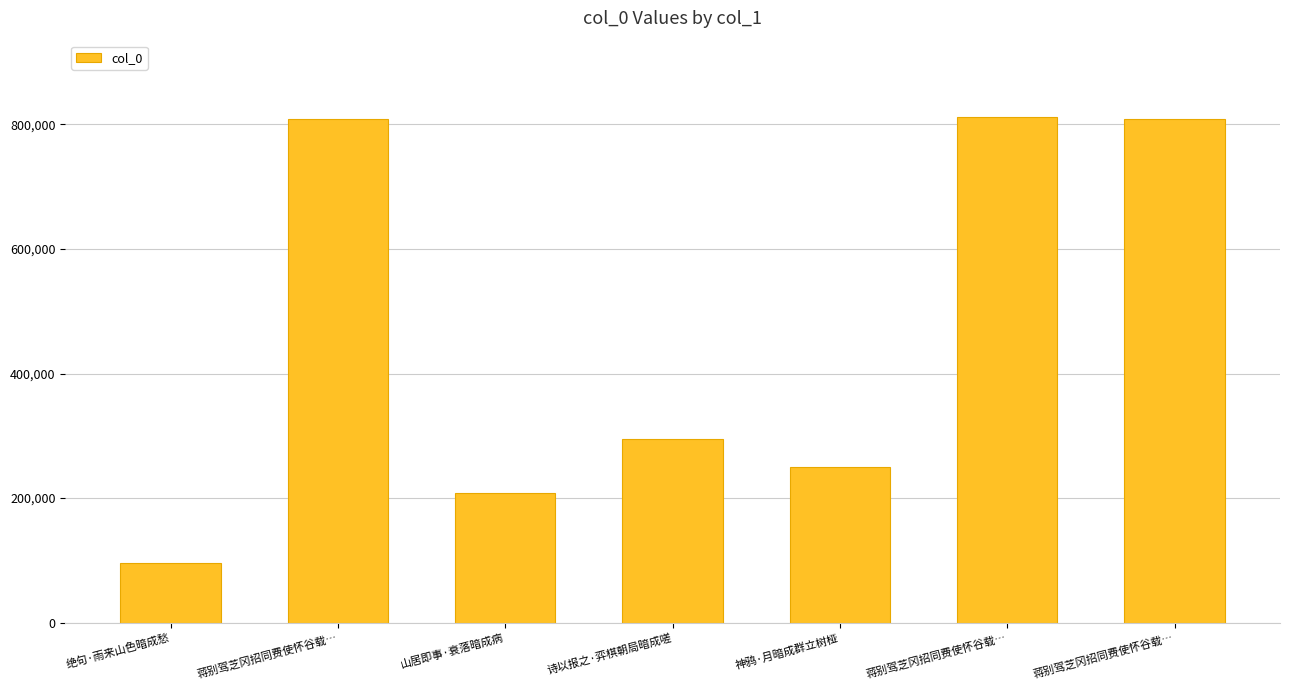

How many distinct data groups are displayed?

1